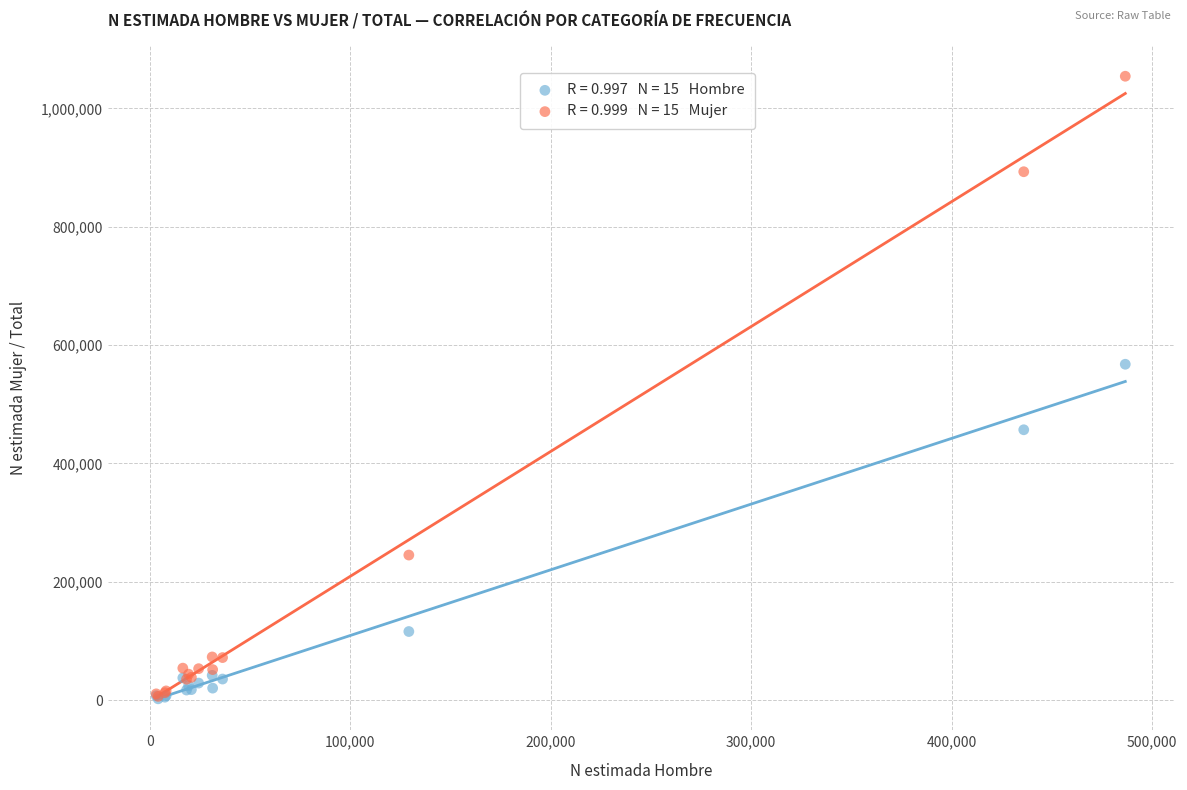

Across all series, what Y value is closest to 528229?

567564